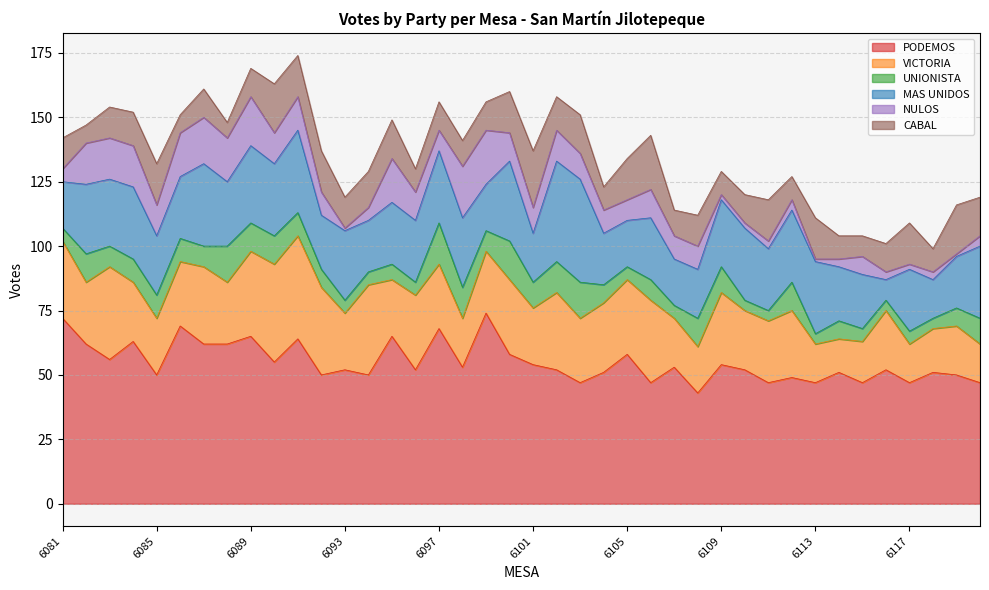

How many values in the UNIONISTA series exceed 8?

18